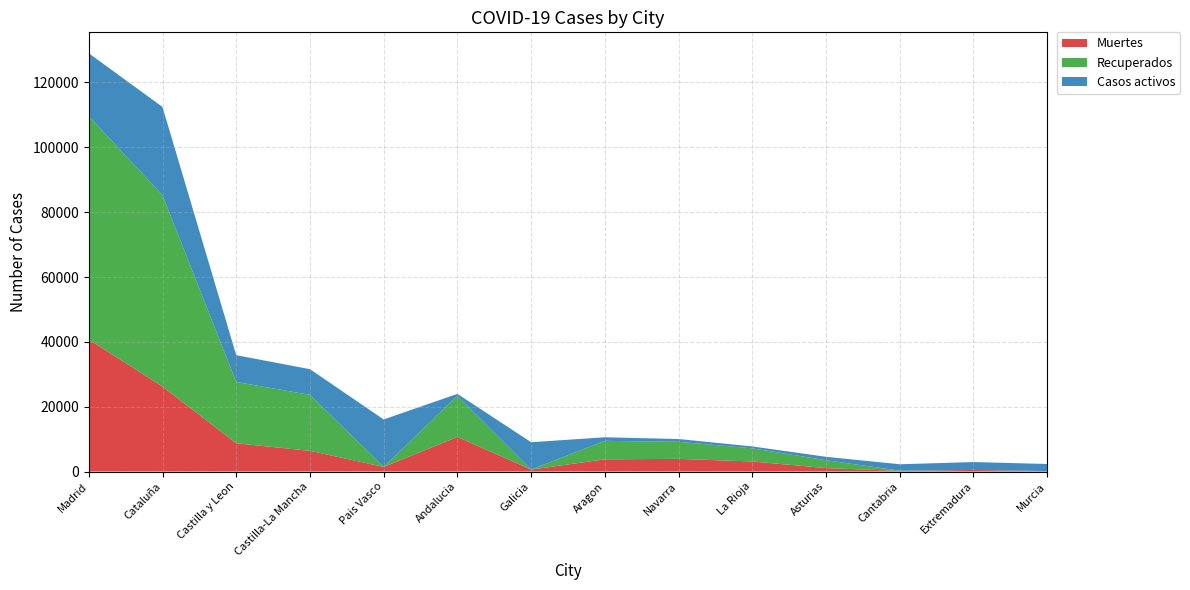

Reading left to right, transcribe all the data shown in this chart.

Muertes: Madrid=40736	Cataluña=26203	Castilla y Leon=8716	Castilla-La Mancha=6392	Pais Vasco=1418	Andalucia=10671	Galicia=604	Aragon=3772	Navarra=3905	La Rioja=3107	Asturias=1063	Cantabria=203	Extremadura=487	Murcia=148
Recuperados: Madrid=68852	Cataluña=59019	Castilla y Leon=18907	Castilla-La Mancha=17259	Pais Vasco=0	Andalucia=12679	Galicia=28	Aragon=5695	Navarra=5259	La Rioja=4051	Asturias=2425	Cantabria=62	Extremadura=10	Murcia=0
Casos activos: Madrid=19425	Cataluña=27229	Castilla y Leon=8267	Castilla-La Mancha=7922	Pais Vasco=14646	Andalucia=604	Galicia=8409	Aragon=1097	Navarra=864	La Rioja=583	Asturias=1052	Cantabria=1981	Extremadura=2422	Murcia=2180